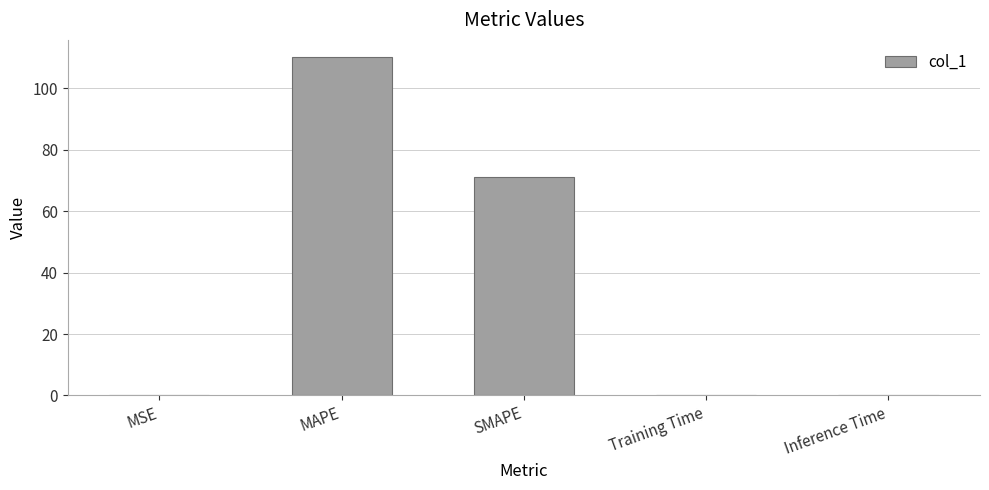

What is the change in value from MSE to SMAPE?

+71.0